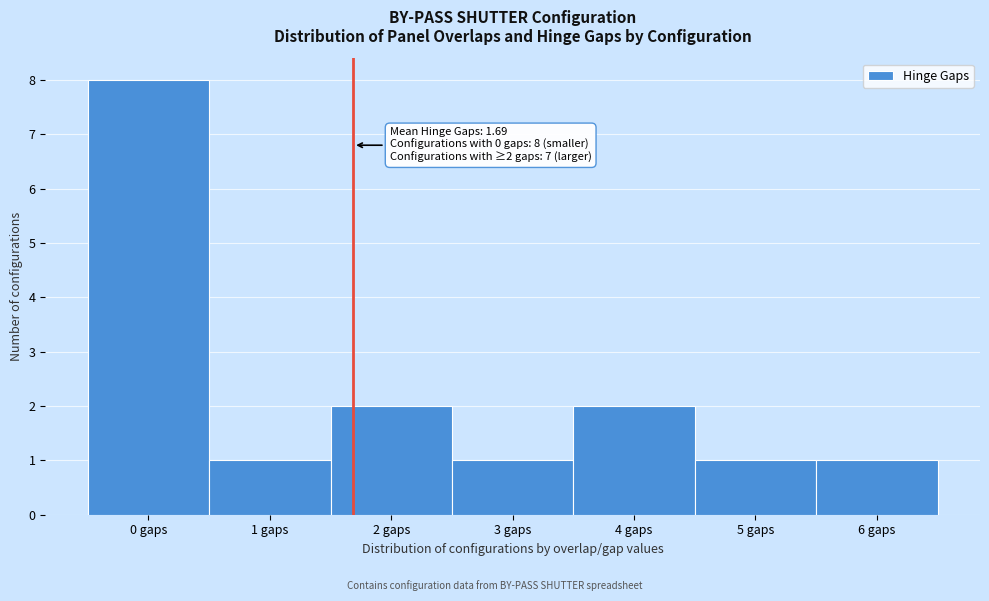

Which range on the x-axis has the tallest bar?

-0.5 to 0.5